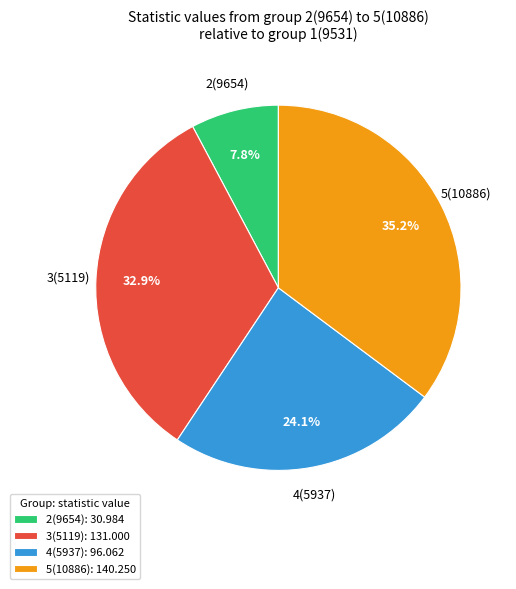

What portion of the pie excludes 2(9654): 30.984?

92.2%